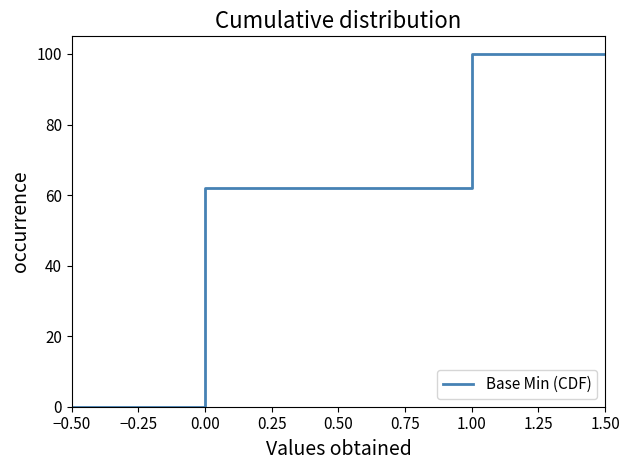

Is it true that the value at 1.00 is 100.0?

True